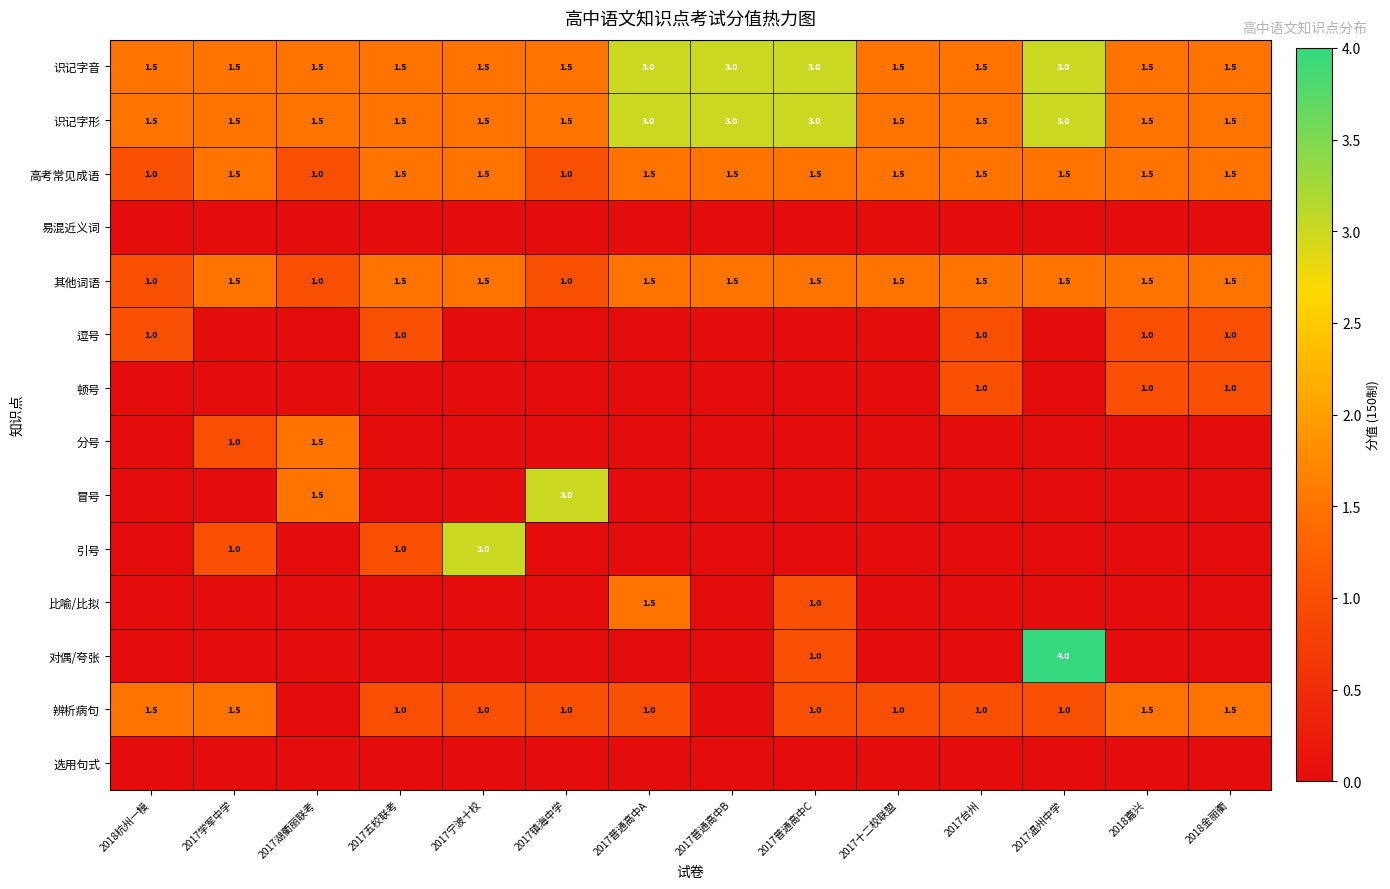

Count the number of data series in this chart.

14